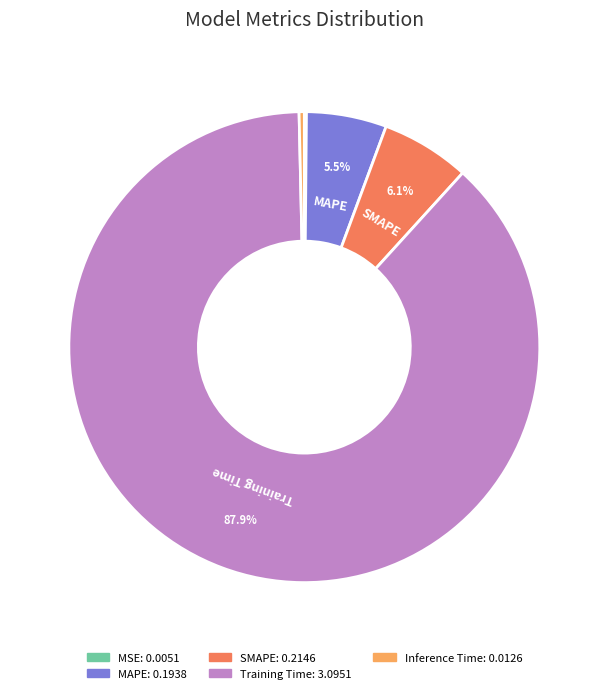

Does any single category account for the majority?

Yes